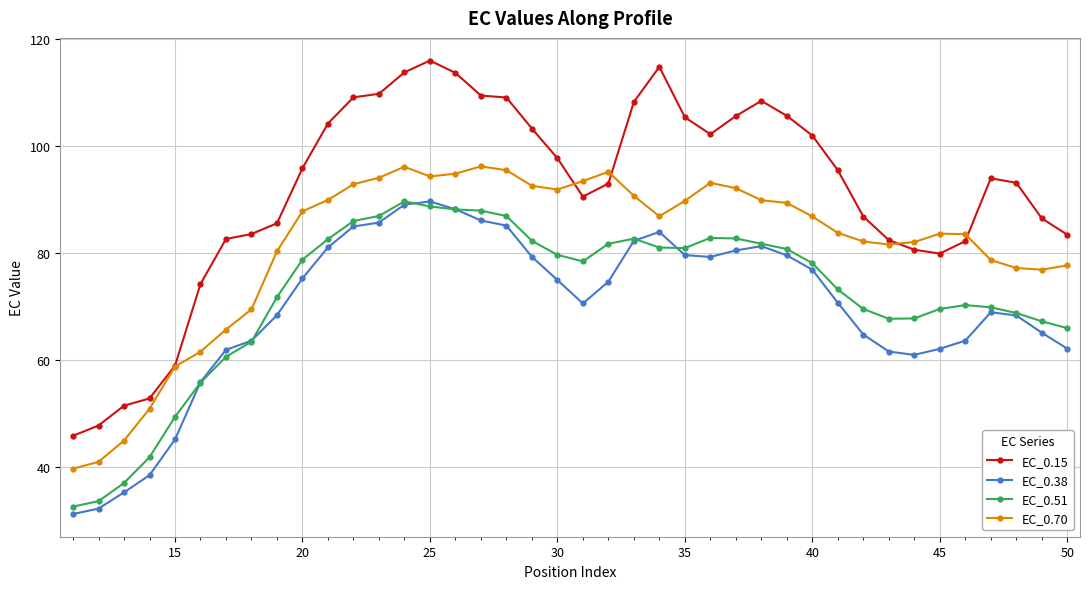

Which series has the largest total across all categories?

EC_0.15